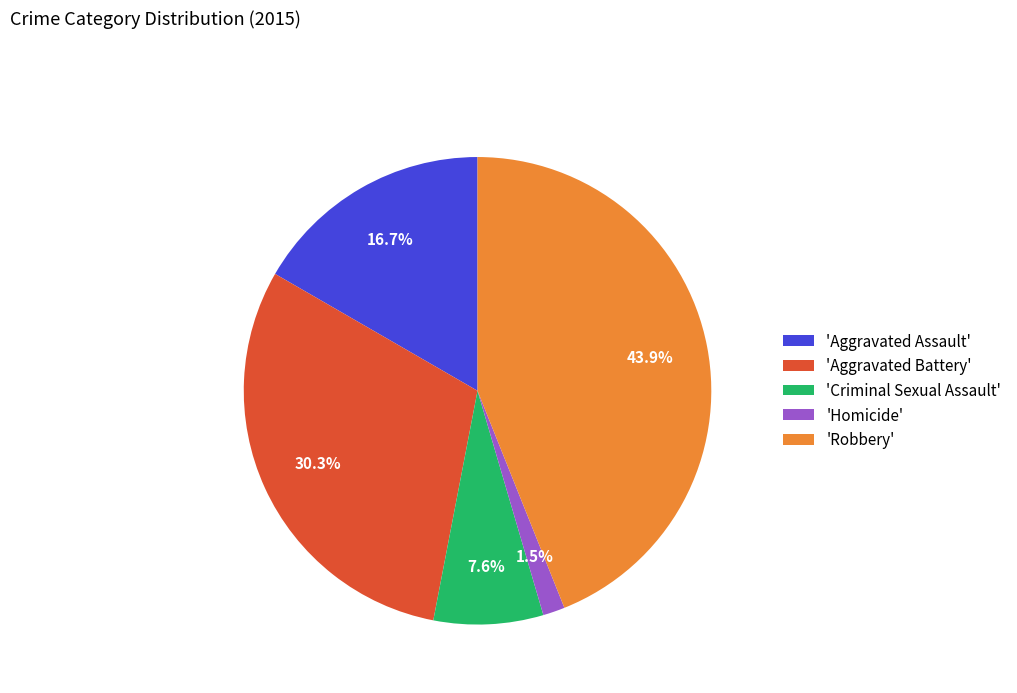

Does 'Homicide' account for over 50% of the chart?

No